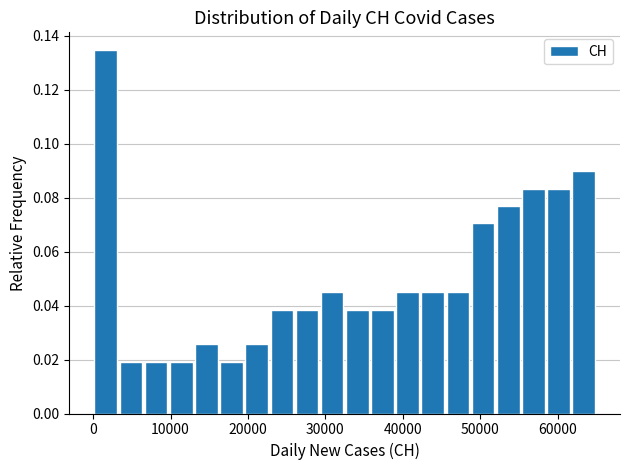

Around what value on the x-axis is the tallest bar? Give the approximate position of its centre, as read against the axis.

2000